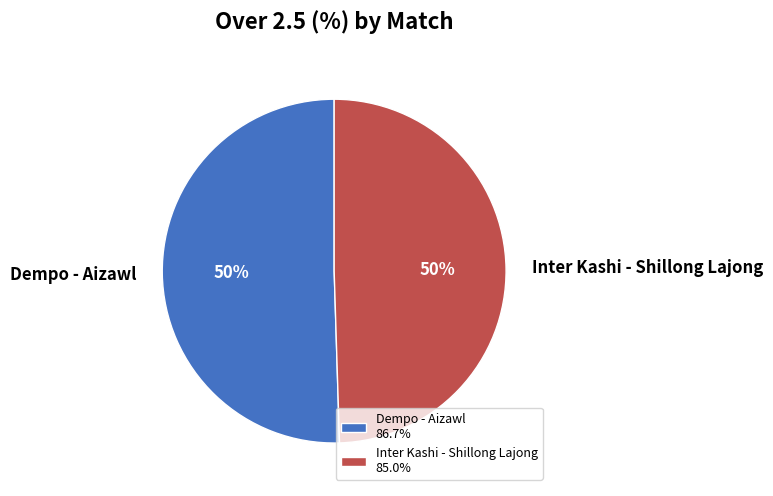

To the nearest percent, what is the average slice percentage?

50%